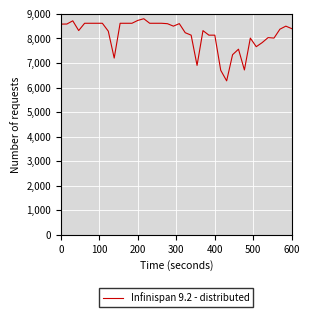

What is the greatest value displayed?

8800.5